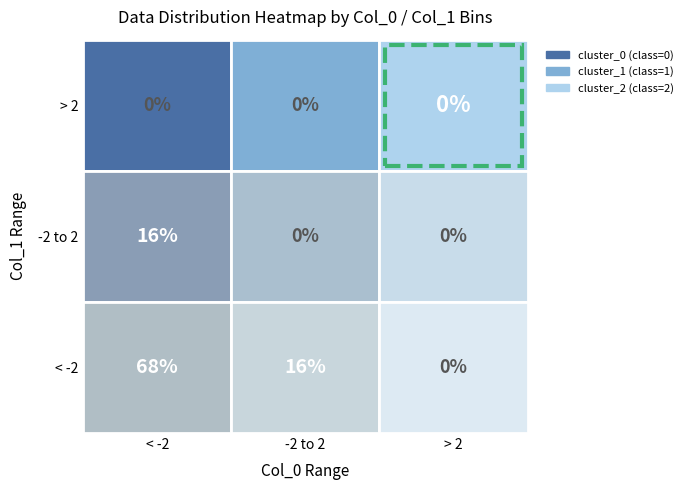

What is the average value of the cluster_0 series?

0.1